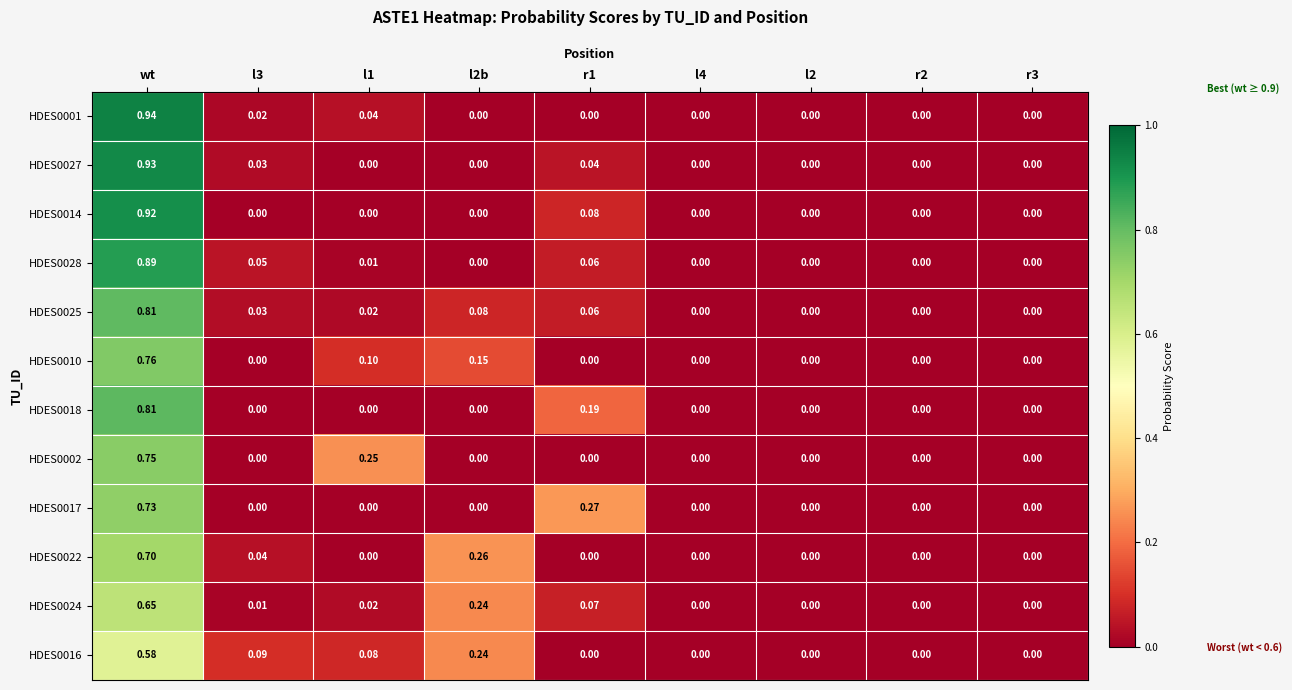

What is the spread (max minus min) of values at l3?

0.1